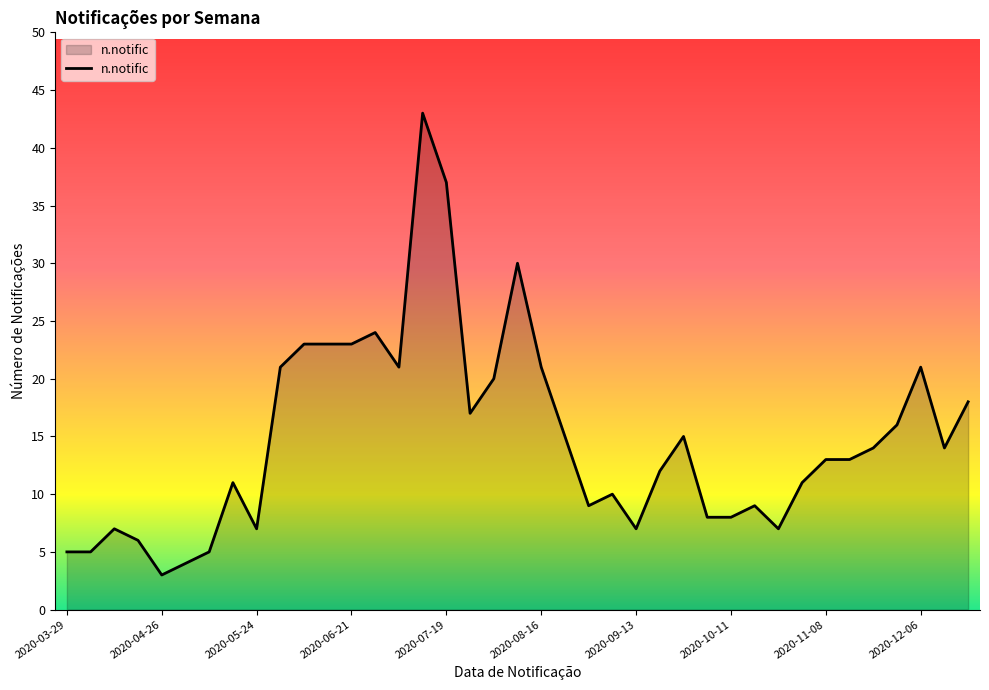

What is the maximum value shown in the chart?

43